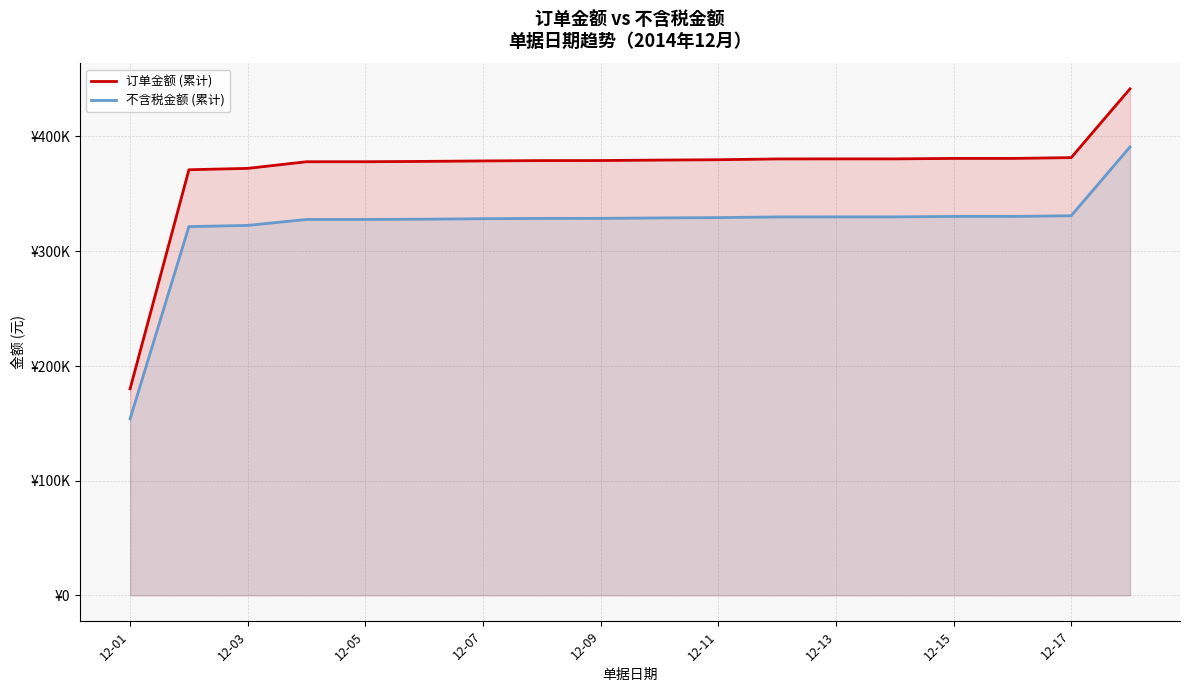

At which category is the sum across all series the highest?

17